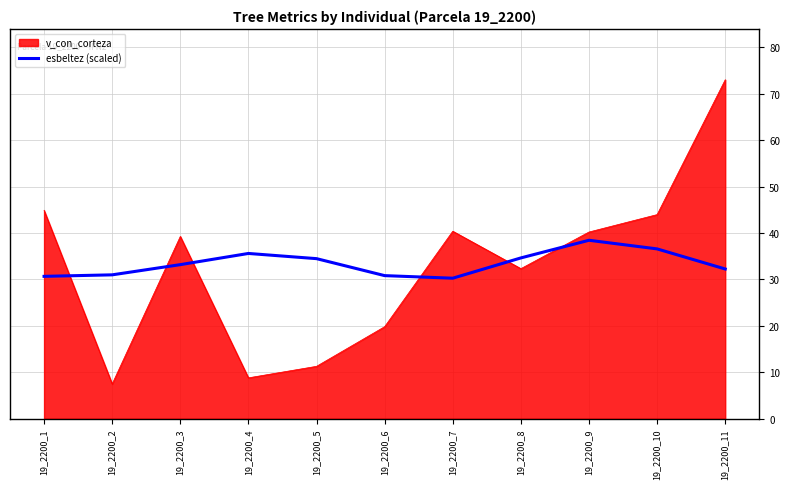

What is the total value across all series at 19_2200_7?

70.6